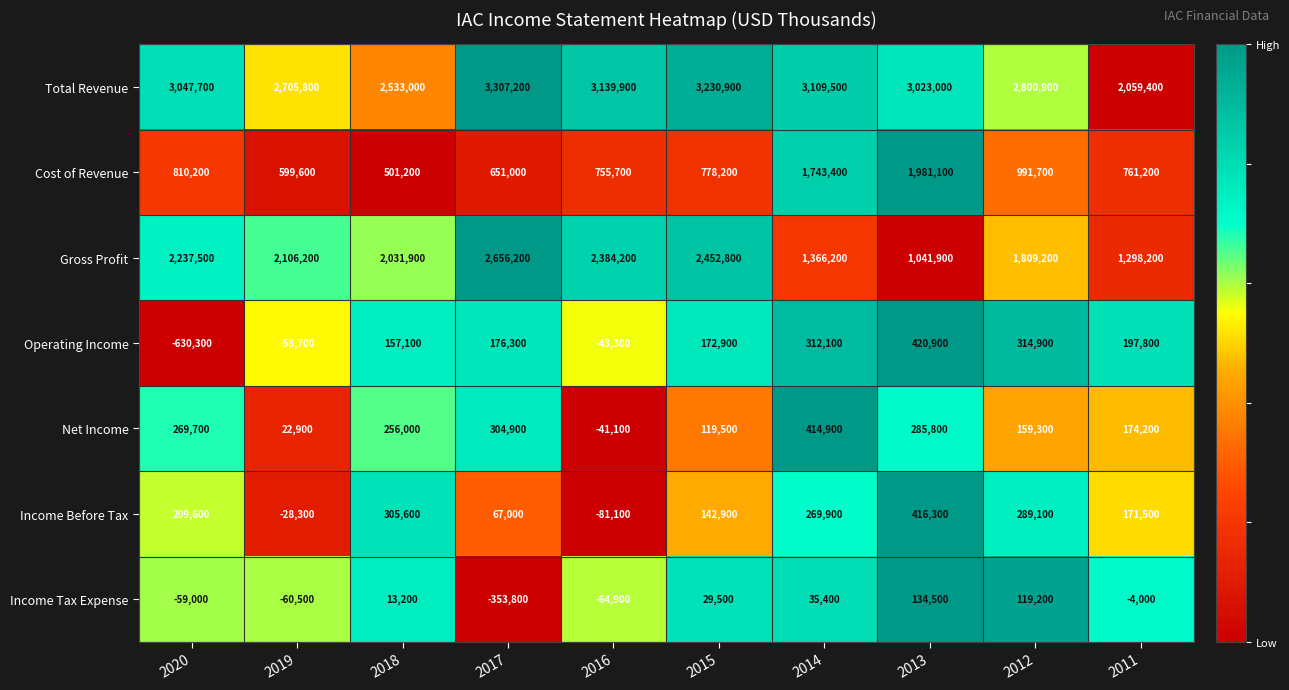

Which series changed the most between 2019 and 2015?

Total Revenue